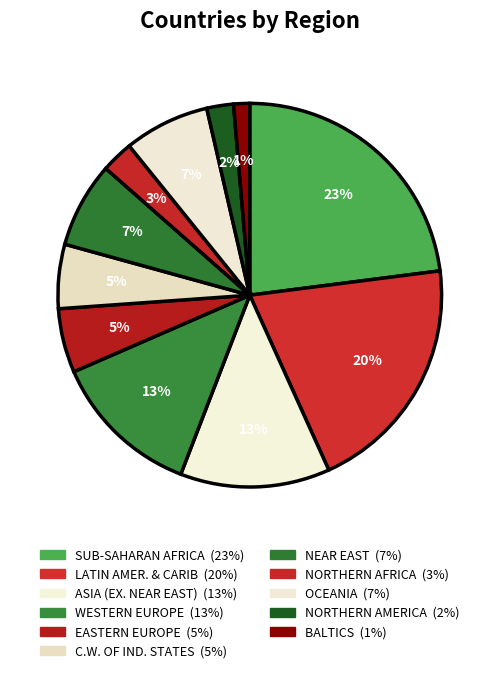

Which category has the smallest portion of the pie?

BALTICS